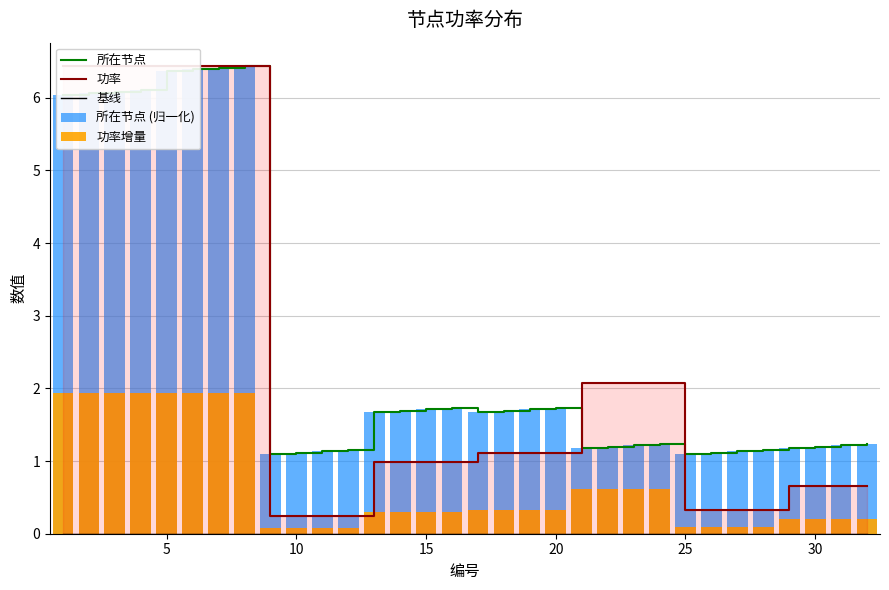

The 所在节点 series shows 1.7 at 20. True or false?

True